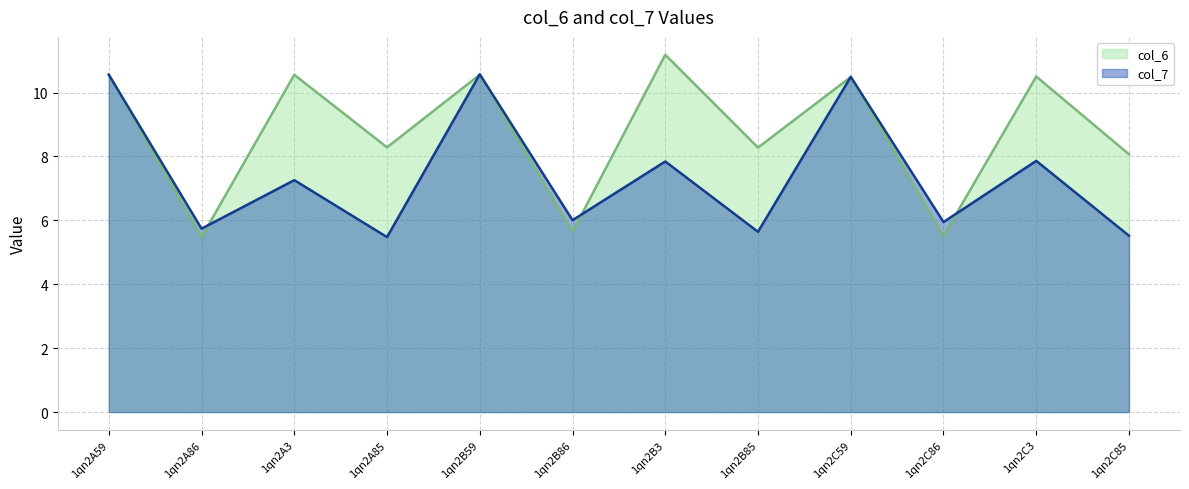

List the series in order of their overall mean, highest first.

col_6, col_7